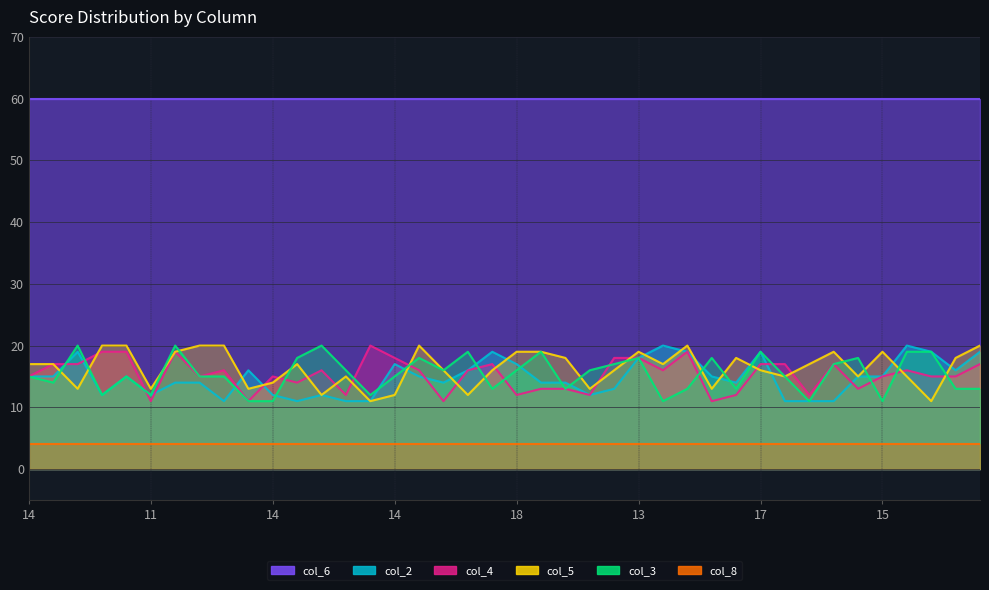

Which has a higher value, 12 or 16?

16